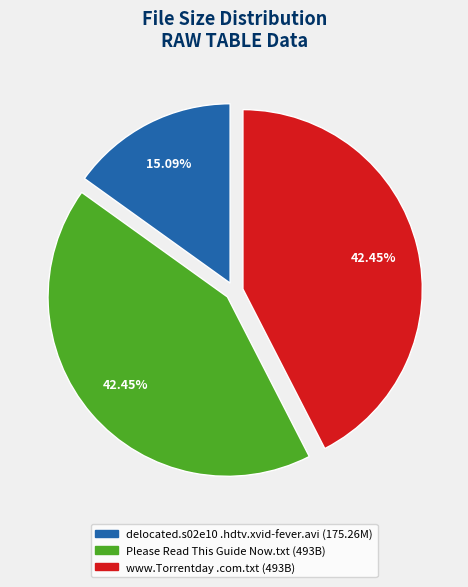

Is there a majority slice in this chart?

No